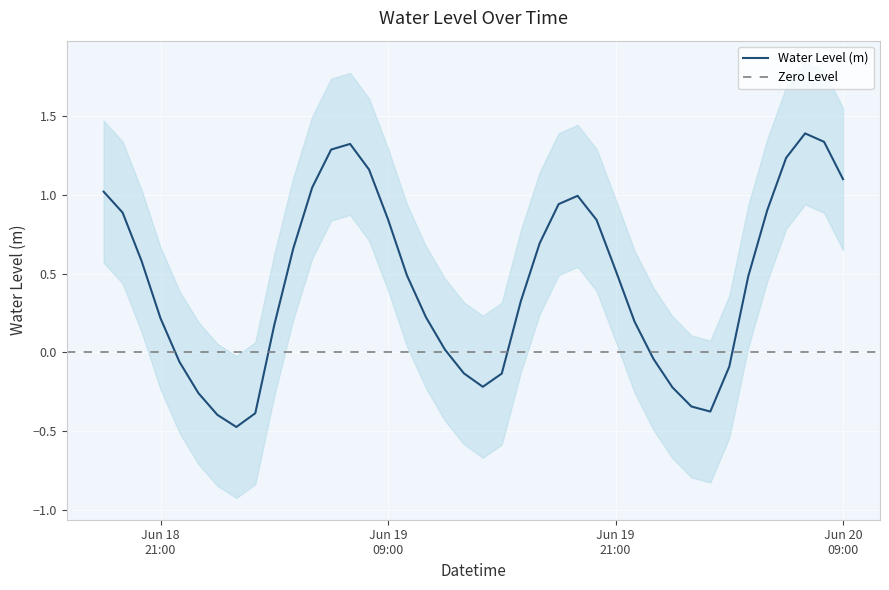

How many values are below zero?

13